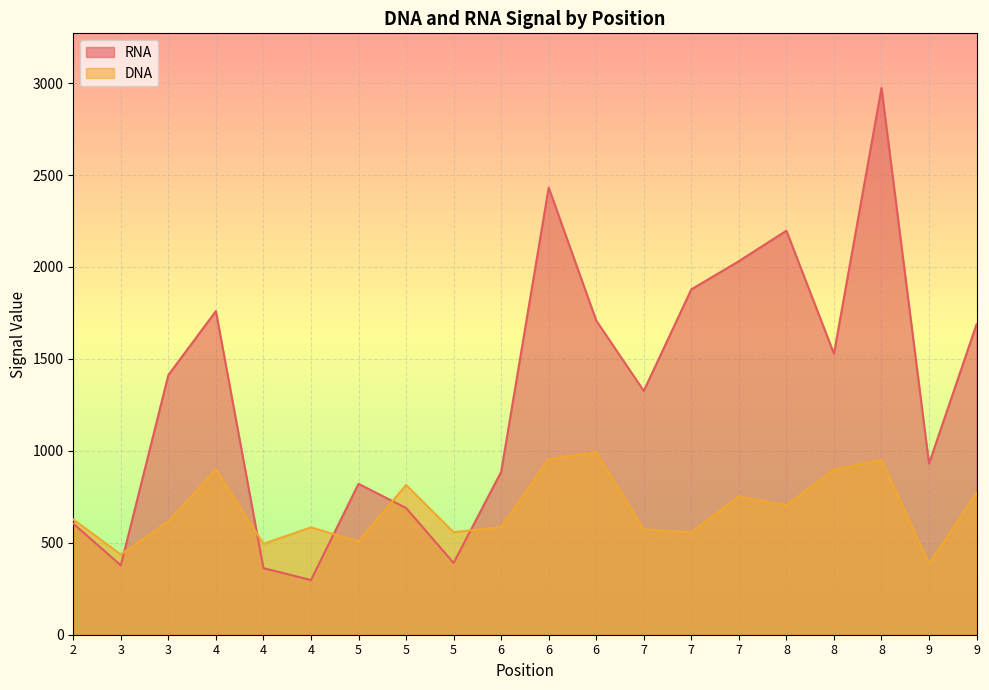

Reading left to right, list all the values displayed in this chart.

RNA: 2=604.3	3=377.5	3=1412.7	4=1760.0	4=362.0	4=297.5	5=820.7	5=689.2	5=390.5	6=886.0	6=2431.7	6=1708.7	7=1326.2	7=1878.2	7=2031.5	8=2197.5	8=1528.5	8=2973.3	9=930.8	9=1688.5
DNA: 2=627.0	3=436.2	3=616.2	4=898.3	4=494.5	4=583.7	5=507.2	5=814.5	5=557.7	6=585.2	6=955.3	6=993.3	7=572.3	7=557.7	7=752.7	8=704.2	8=897.7	8=951.8	9=386.0	9=769.5